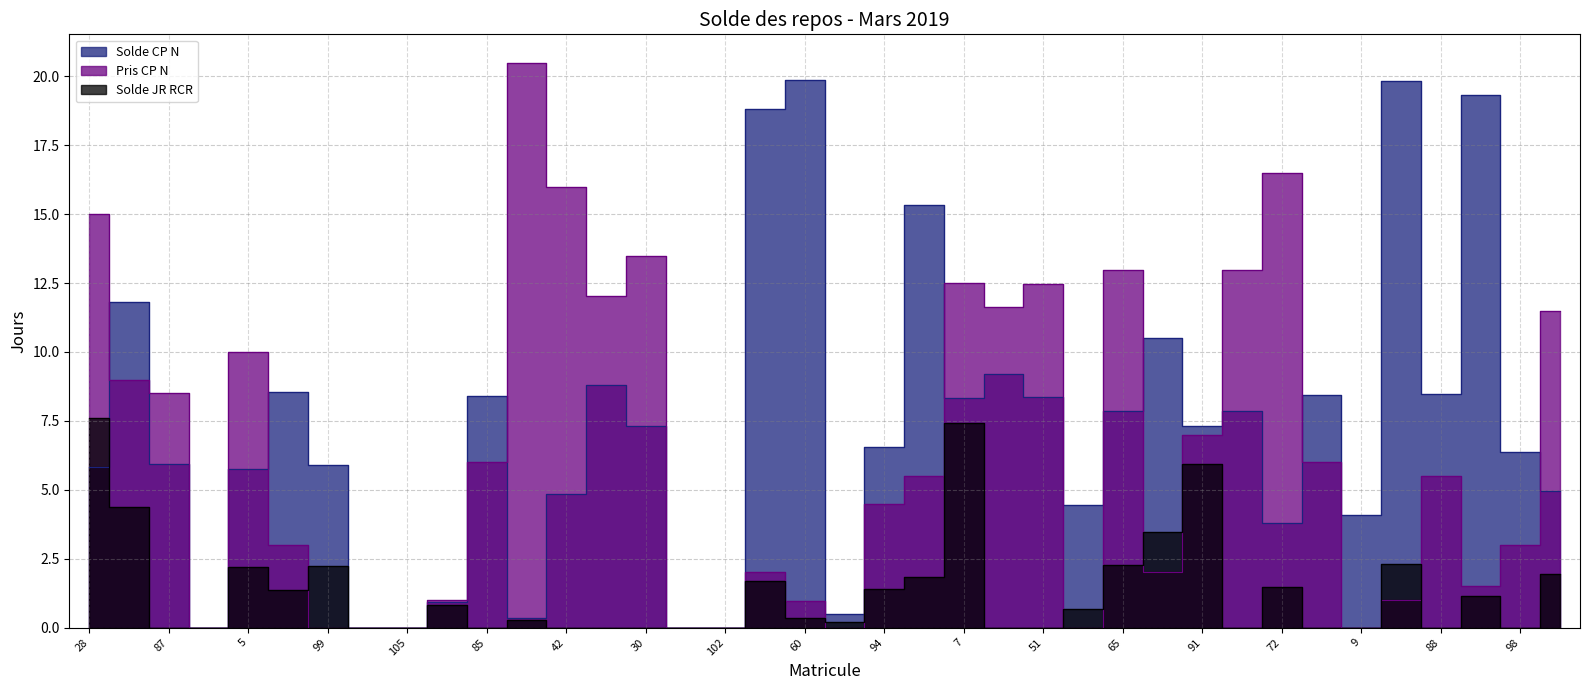

Which series has the largest total across all categories?

Solde CP N